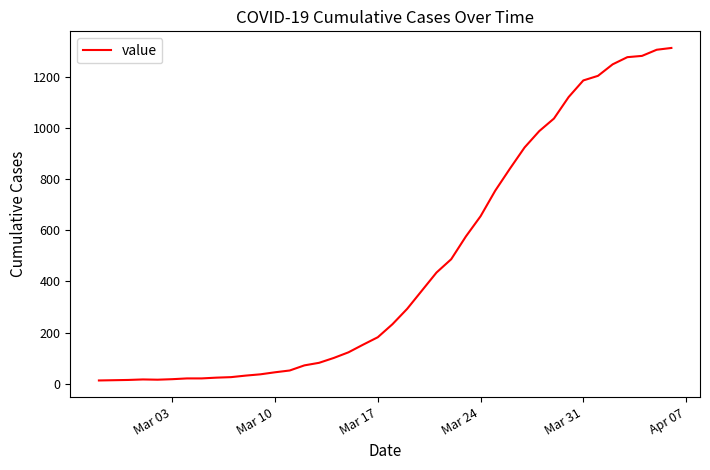

Is this an area chart (filled region under the line)?

No